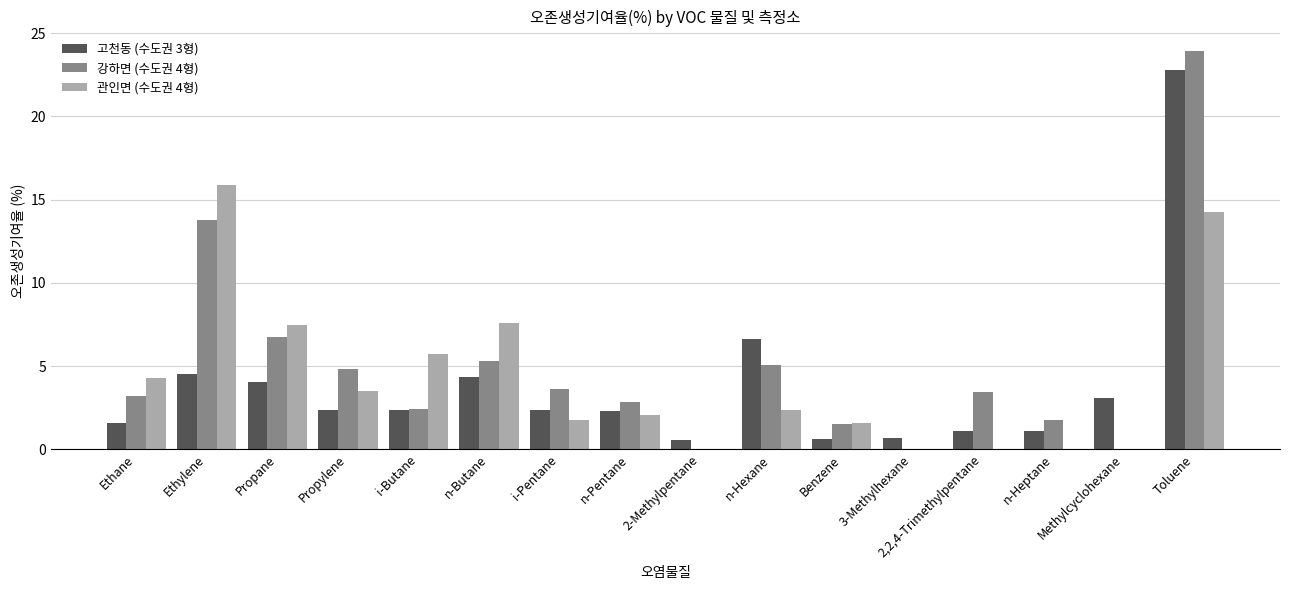

At which category is the sum across all series the highest?

Toluene